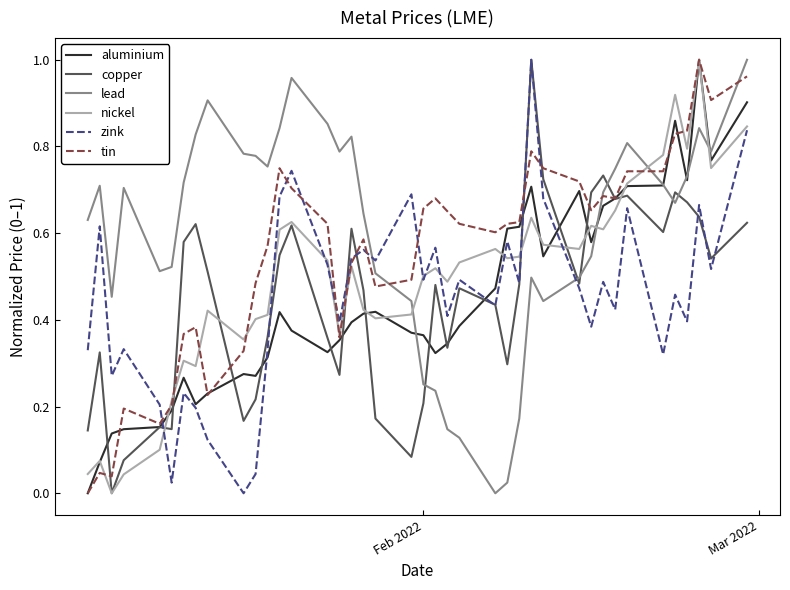

Which series has the largest total across all categories?

lead